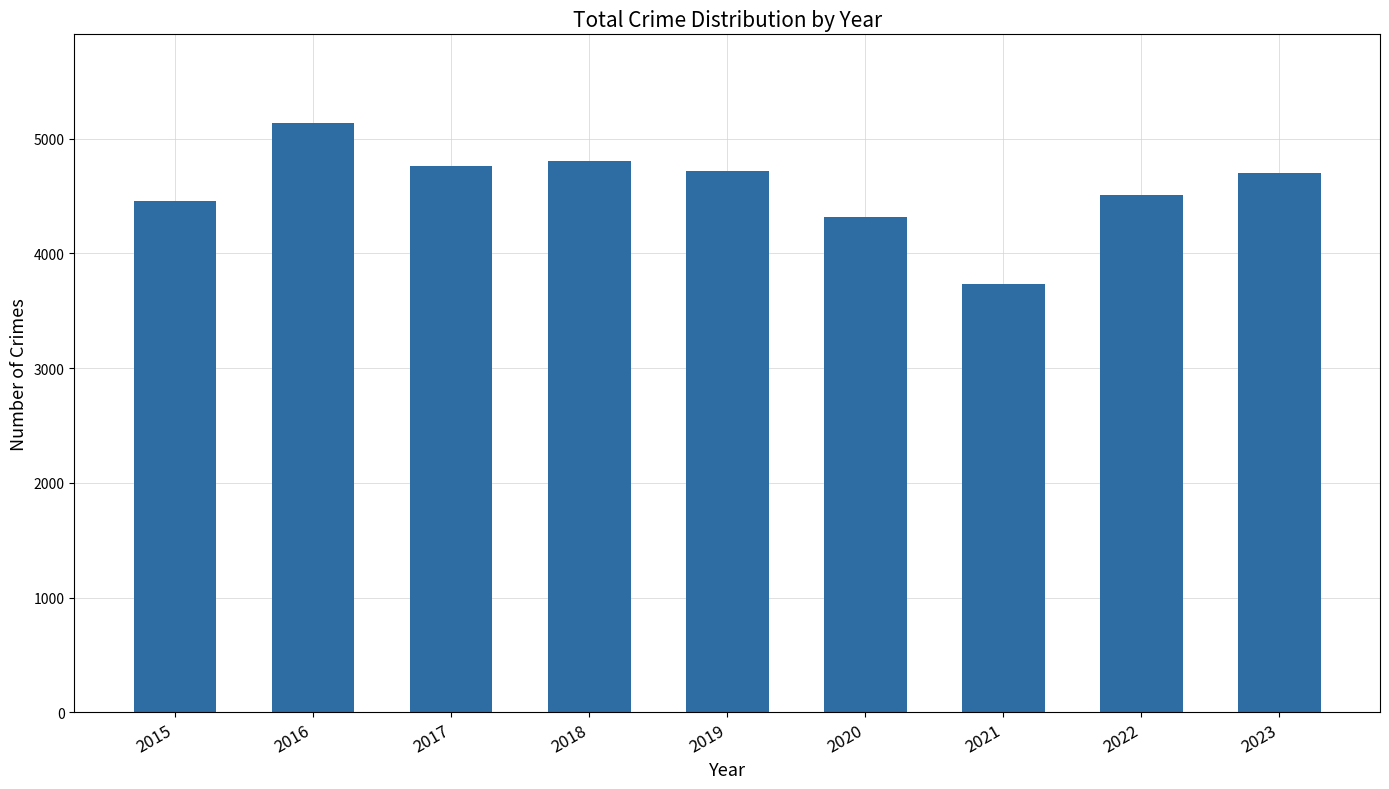

What is the average value?

4572